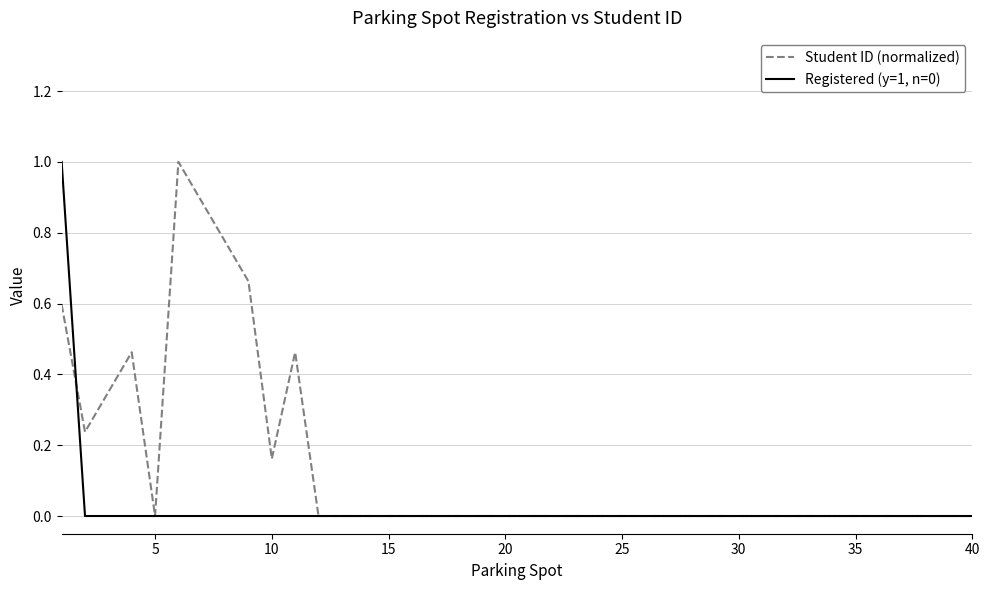

What is the highest value of the Student ID (normalized) series?

1.0